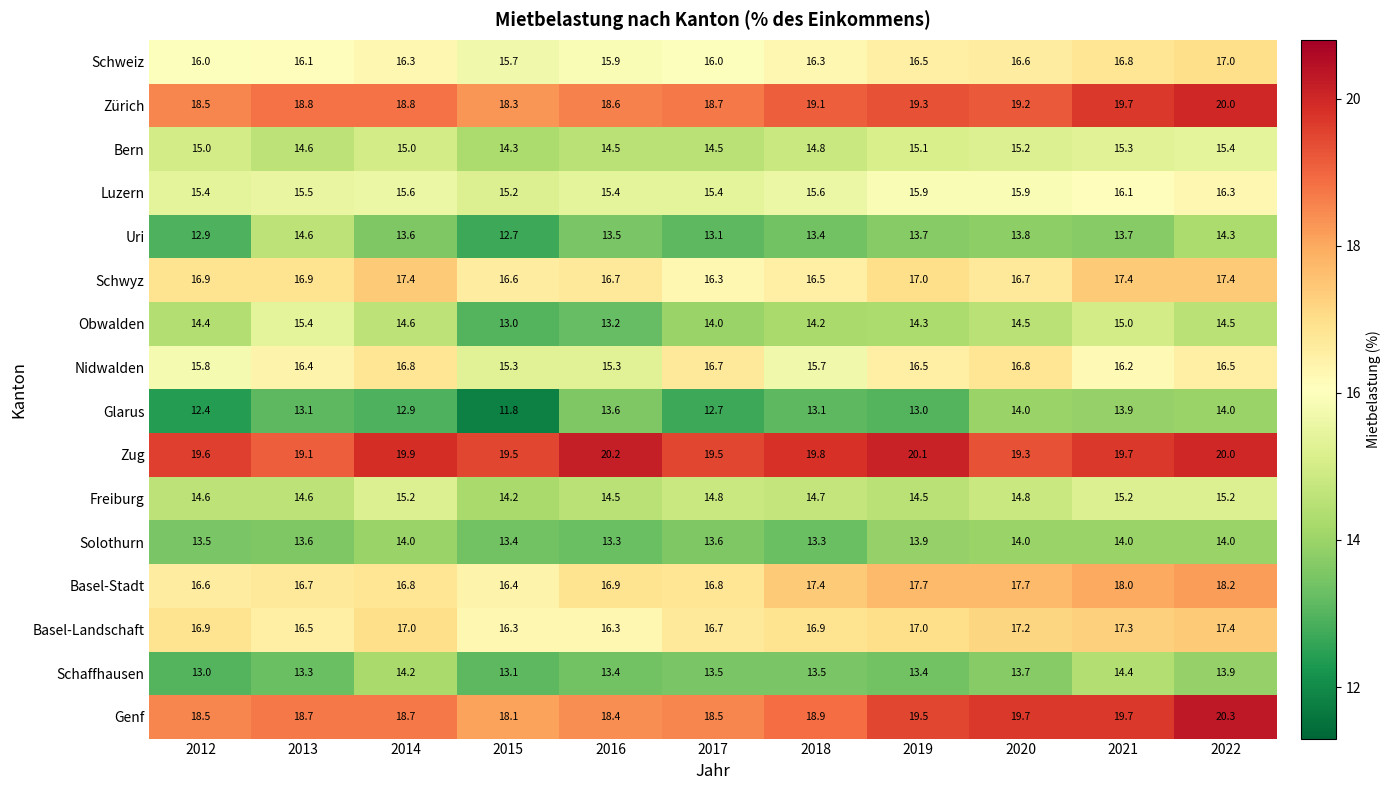

True or false: Schaffhausen has a value of 6.6 at 2012.

False